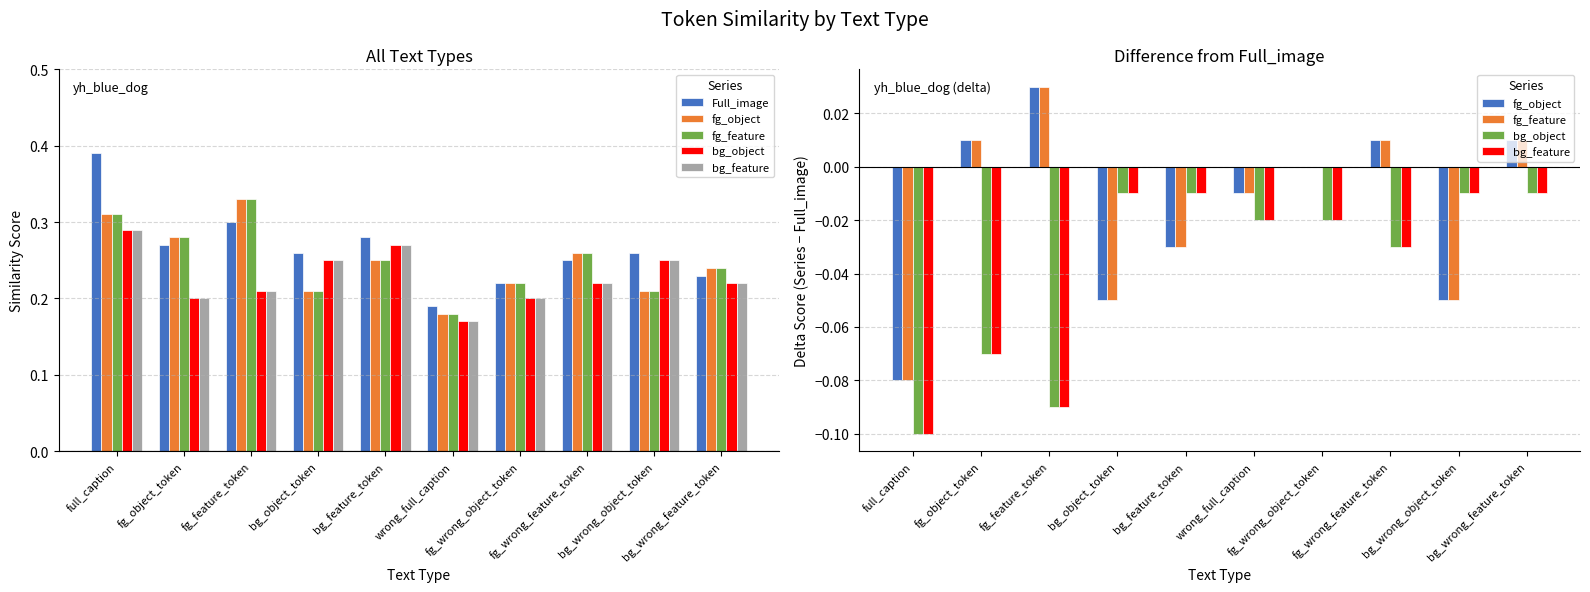

Does the chart contain any negative values?

Yes